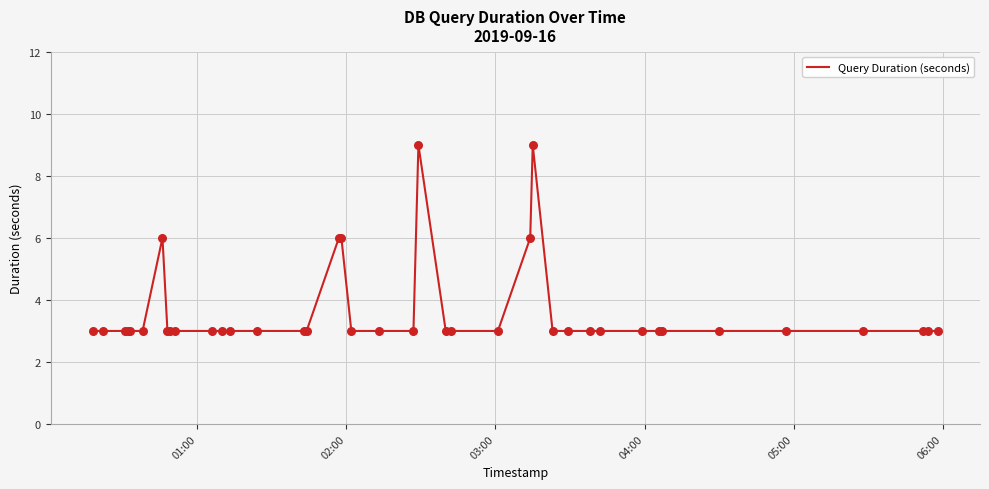

What is the difference between the maximum and minimum values?

6